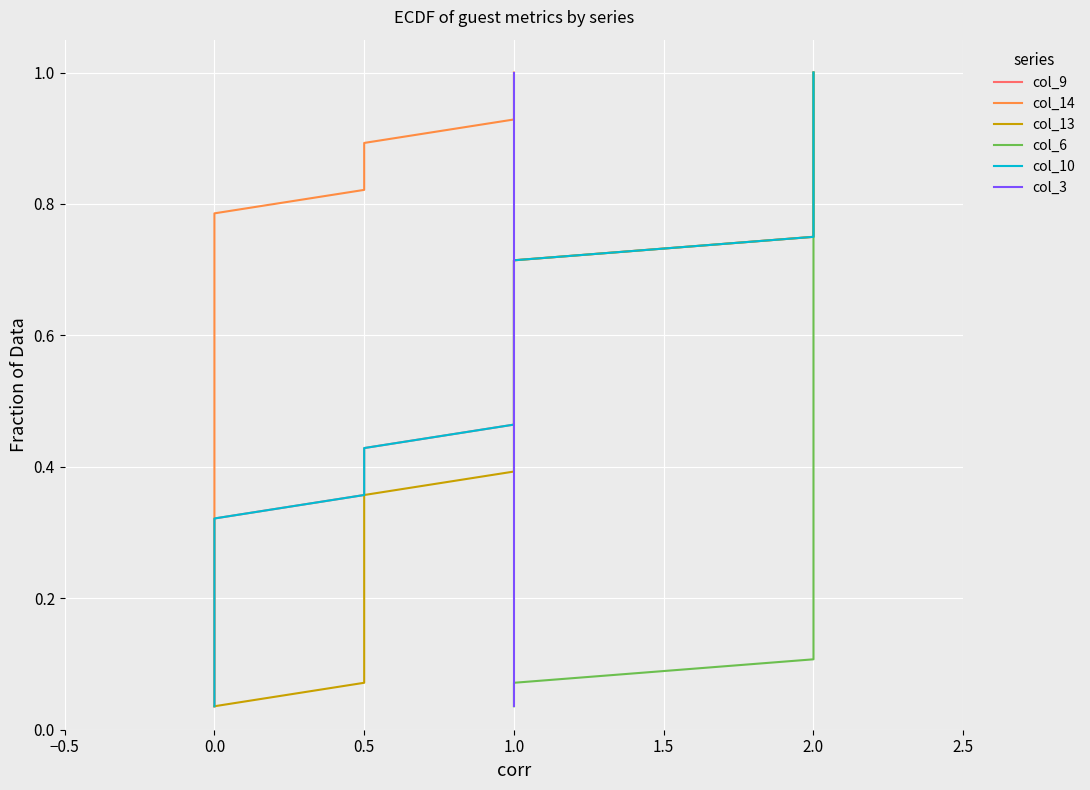

What are all the series names shown in the legend?

col_9, col_14, col_13, col_6, col_10, col_3